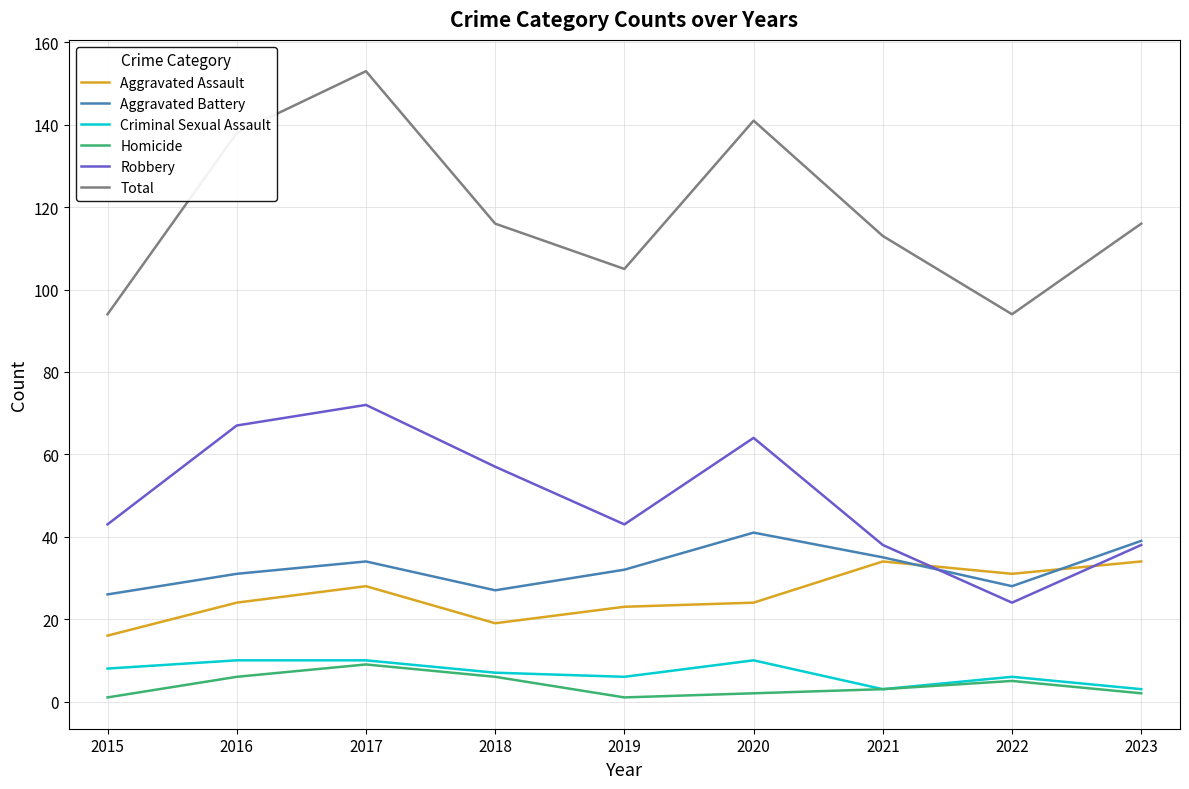

What is the difference between the maximum and second lowest values in the Total series?

59